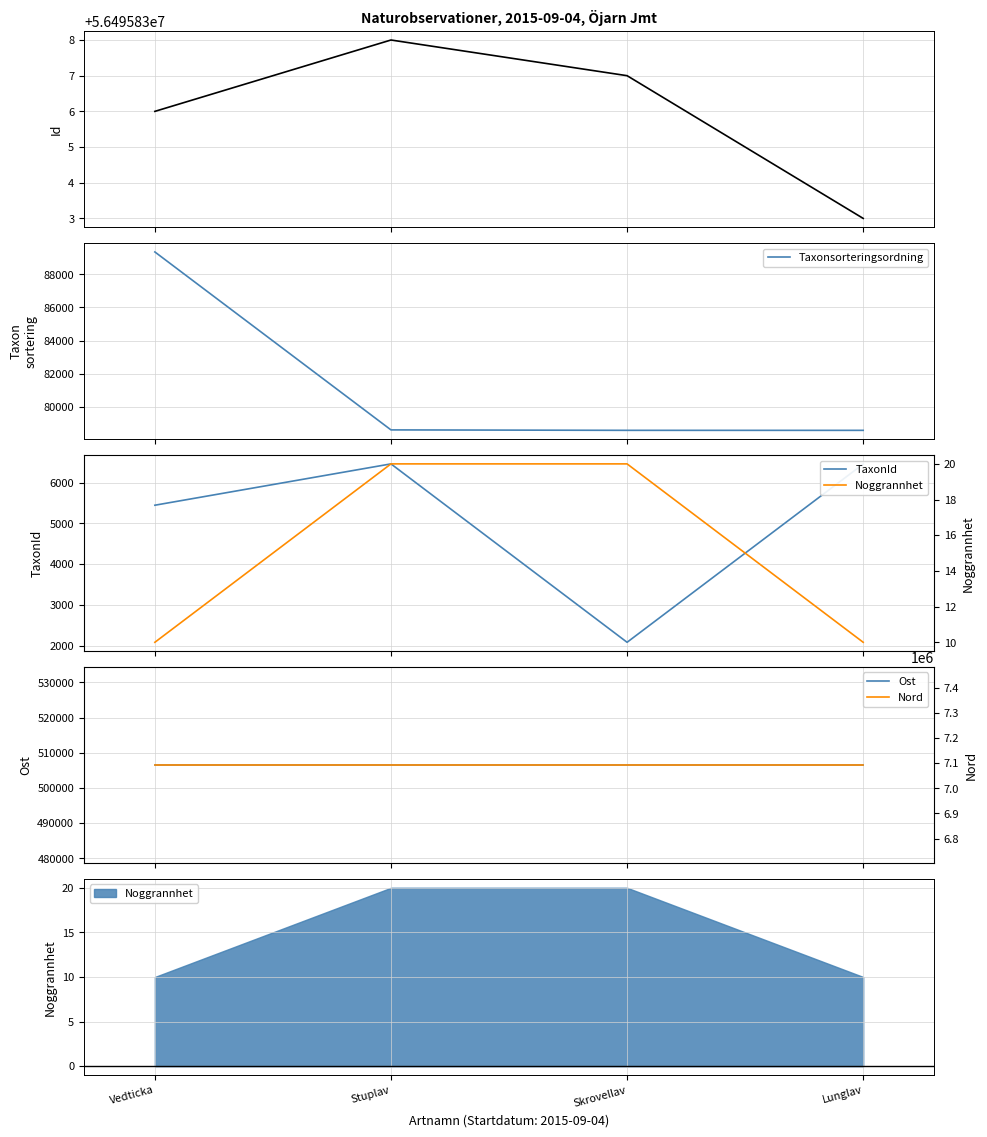

Reading right to left, transcribe all the data shown in this chart.

Id: Lunglav=56495833.0	Skrovellav=56495837.0	Stuplav=56495838.0	Vedticka=56495836.0
Taxonsorteringsordning: Lunglav=78569.0	Skrovellav=78570.0	Stuplav=78596.0	Vedticka=89356.0
TaxonId: Lunglav=6458.0	Skrovellav=2081.0	Stuplav=6462.0	Vedticka=5447.0
Ost: Lunglav=506510.7	Skrovellav=506510.7	Stuplav=506510.7	Vedticka=506510.7
Noggrannhet: Lunglav=10.0	Skrovellav=20.0	Stuplav=20.0	Vedticka=10.0
Nord: Lunglav=7092587.4	Skrovellav=7092587.4	Stuplav=7092587.4	Vedticka=7092587.4